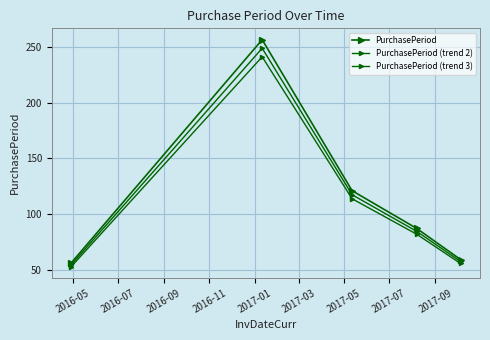

Is this an area chart (filled region under the line)?

No